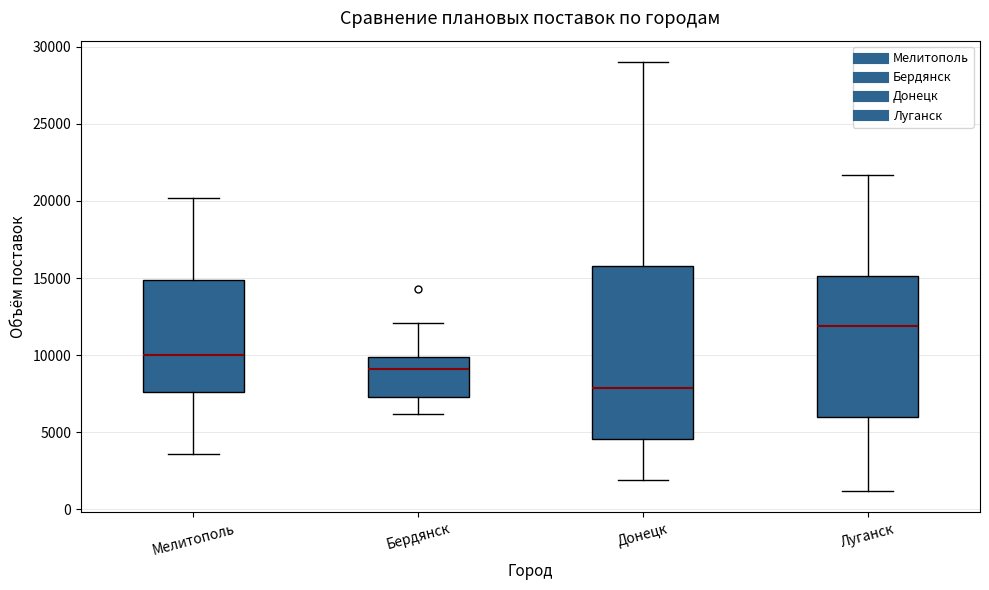

Comparing the boxes themselves (not the whiskers), which one is the tallest?

Донецк